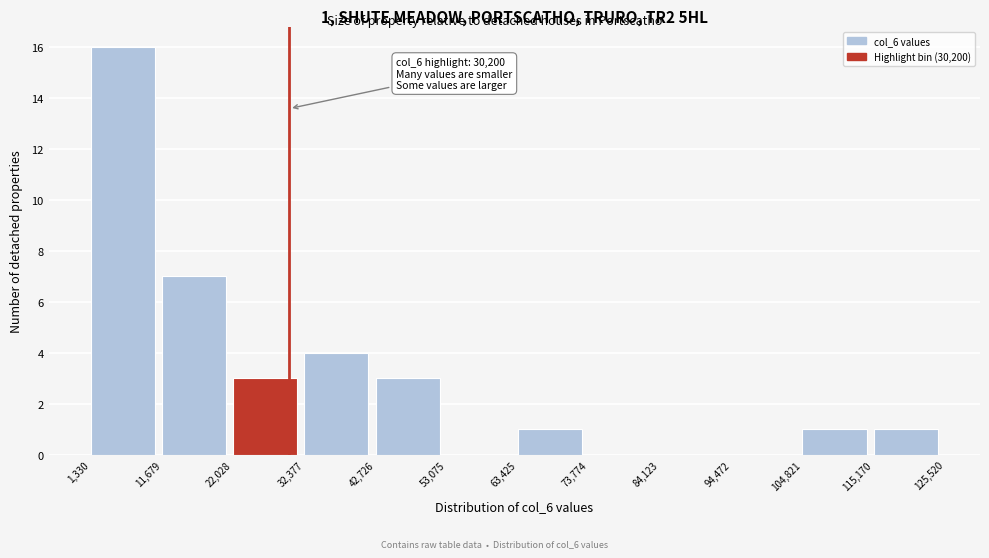

Which range on the x-axis has the tallest bar?

1,330 to 11,679